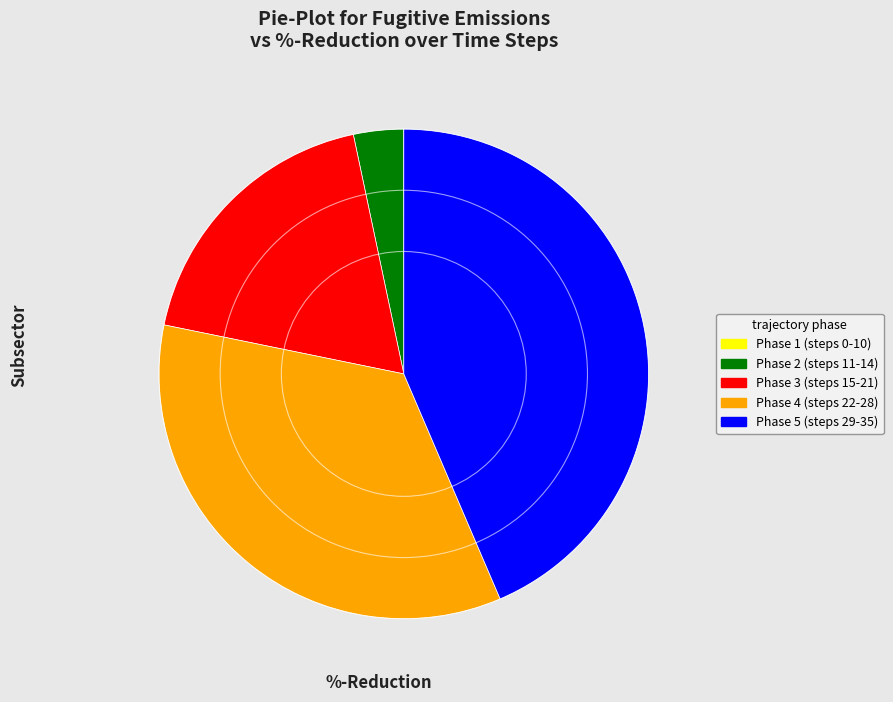

Is there a majority slice in this chart?

No